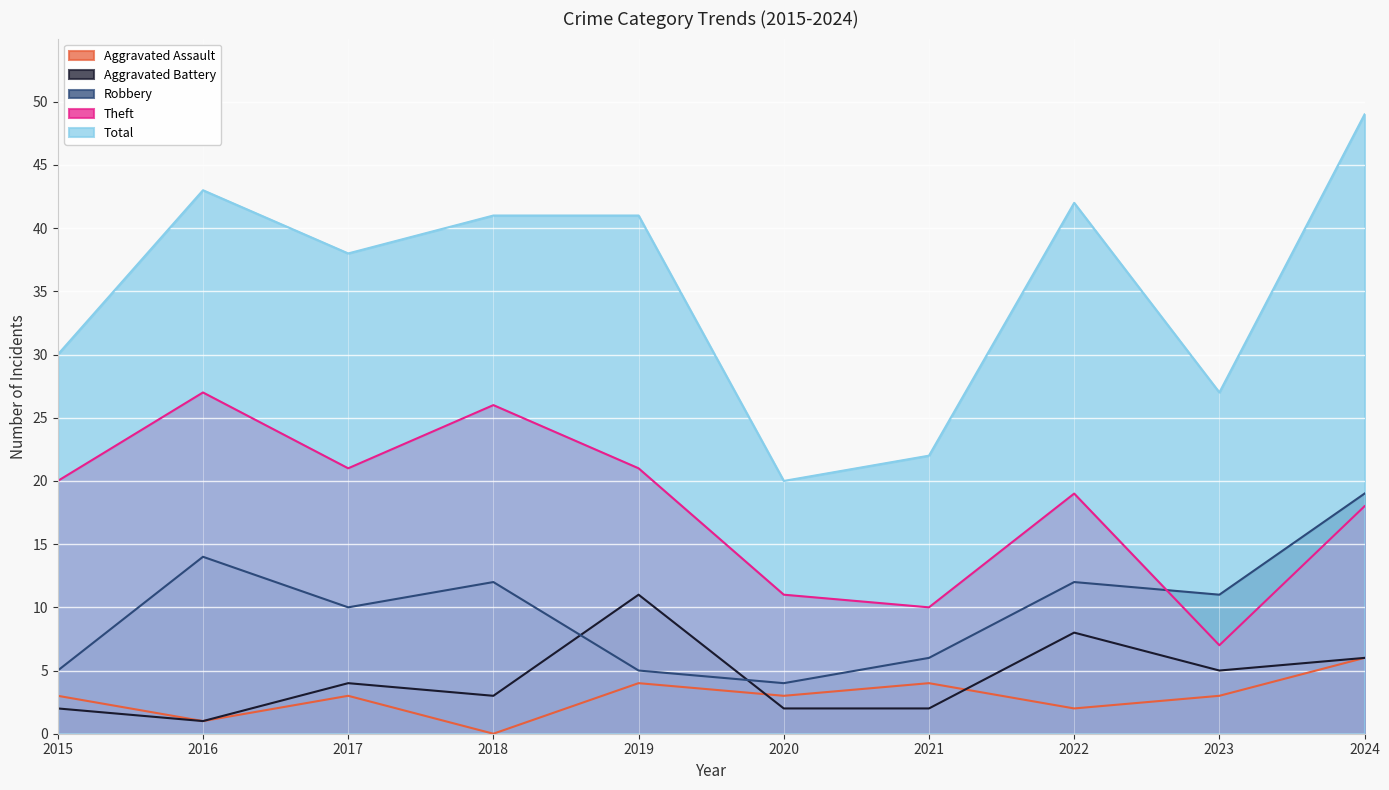

At which category is the sum across all series the highest?

2024